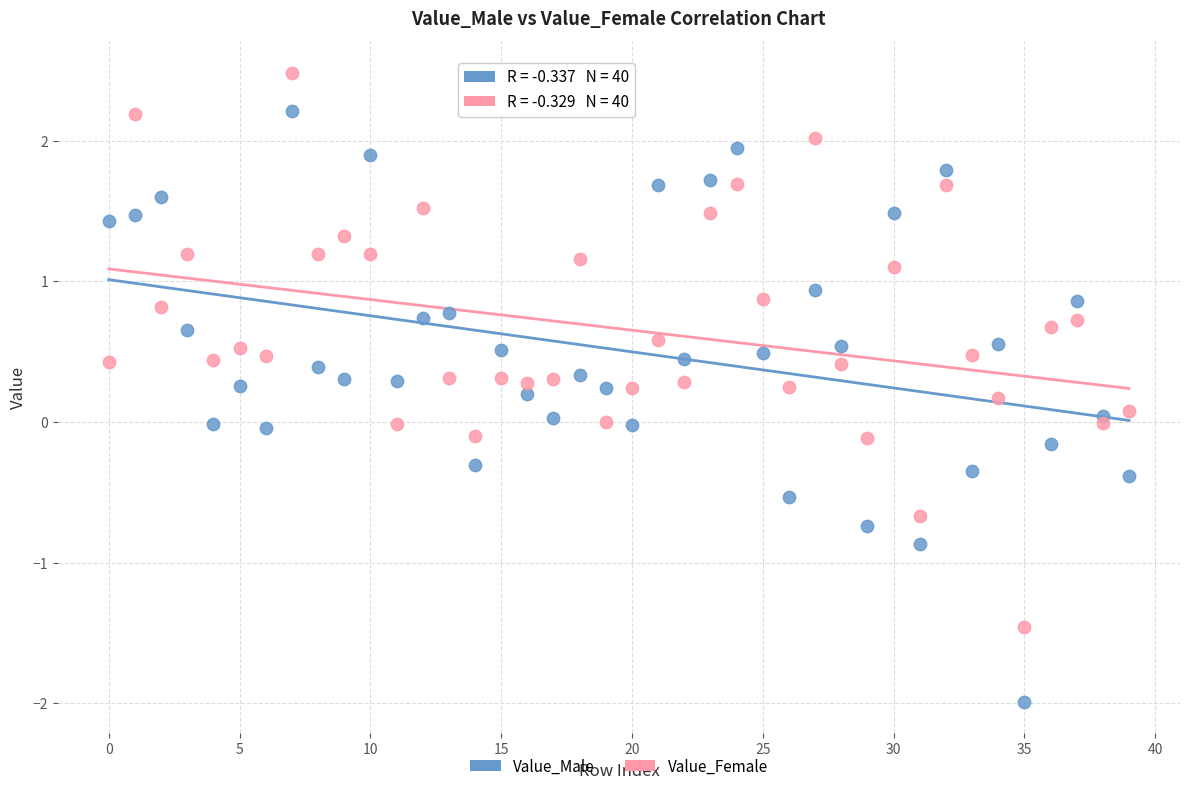

Which series reaches the minimum Y coordinate?

Value_Male